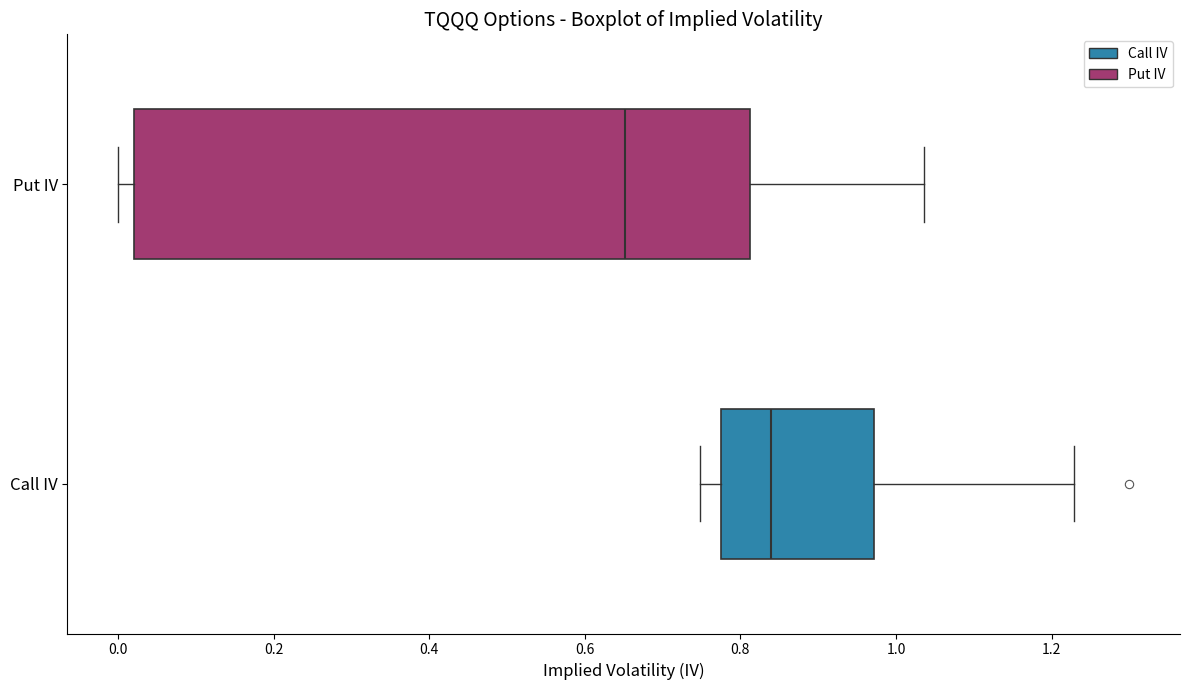

Where does the median line of the box for Put IV sit on the x-axis? The values are not printed on the chart, so give them approximately, as read against the axis.

0.66